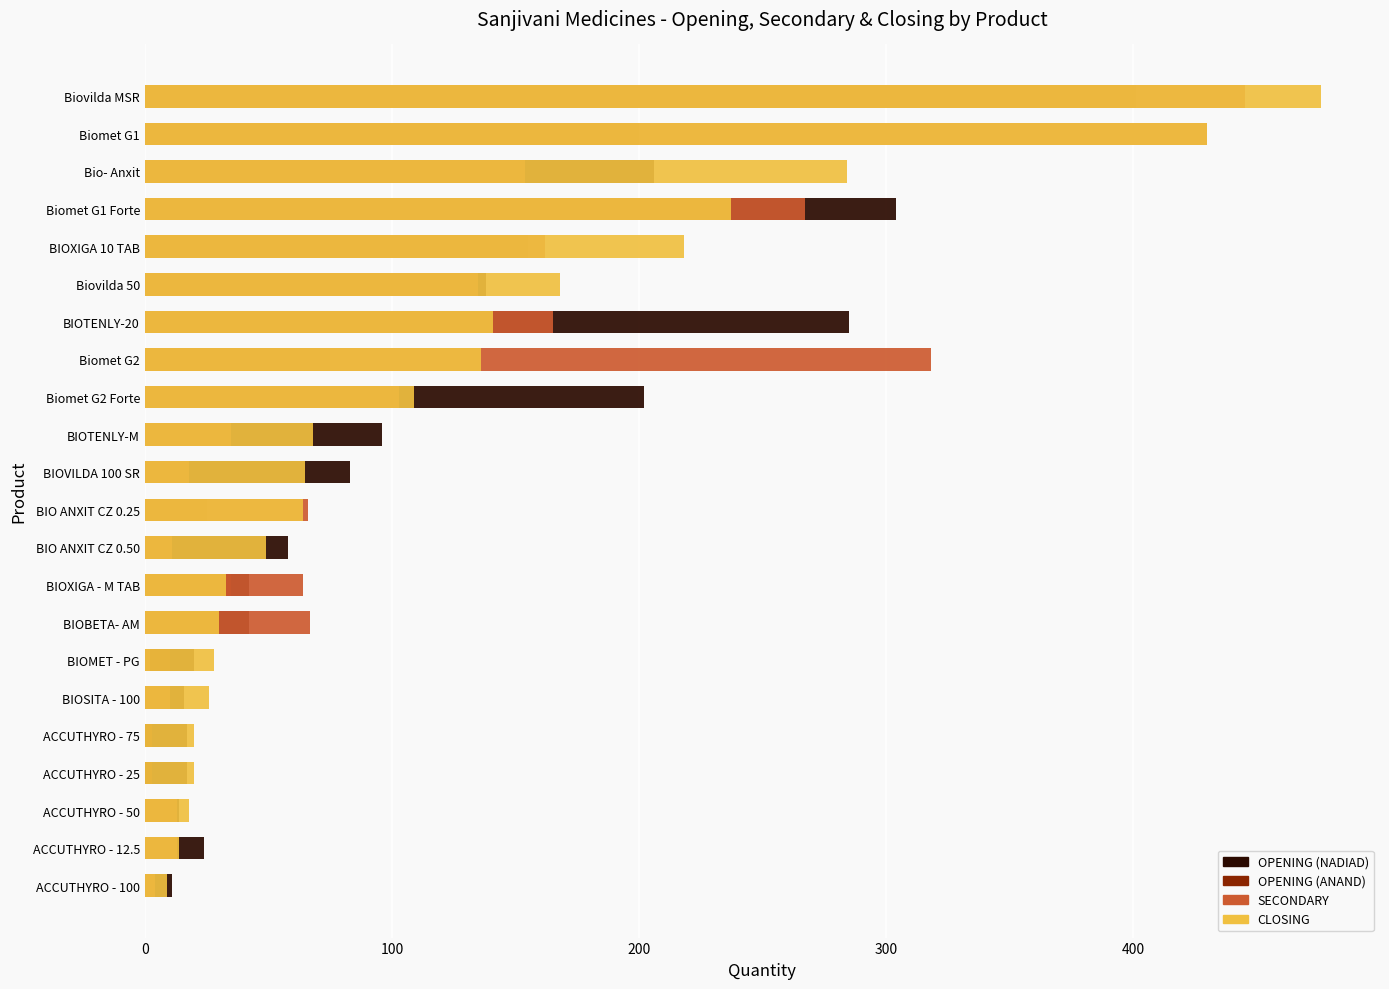

Rank the series by their maximum value, from lowest to highest.

OPENING (ANAND), OPENING (NADIAD), SECONDARY, CLOSING